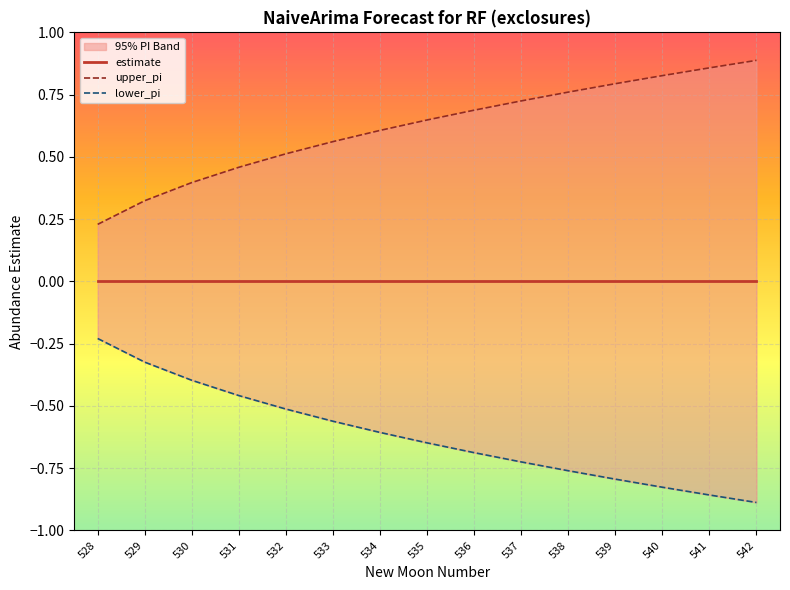

What is the value of the upper_pi point at the 9th from the left?

0.7